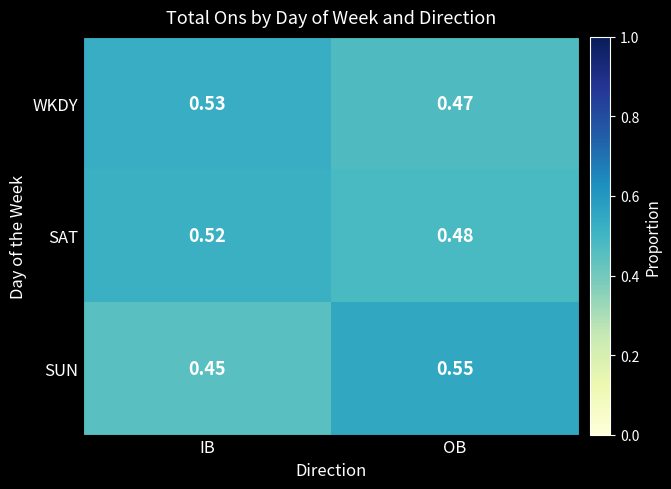

At which label is WKDY closest to 0?

OB